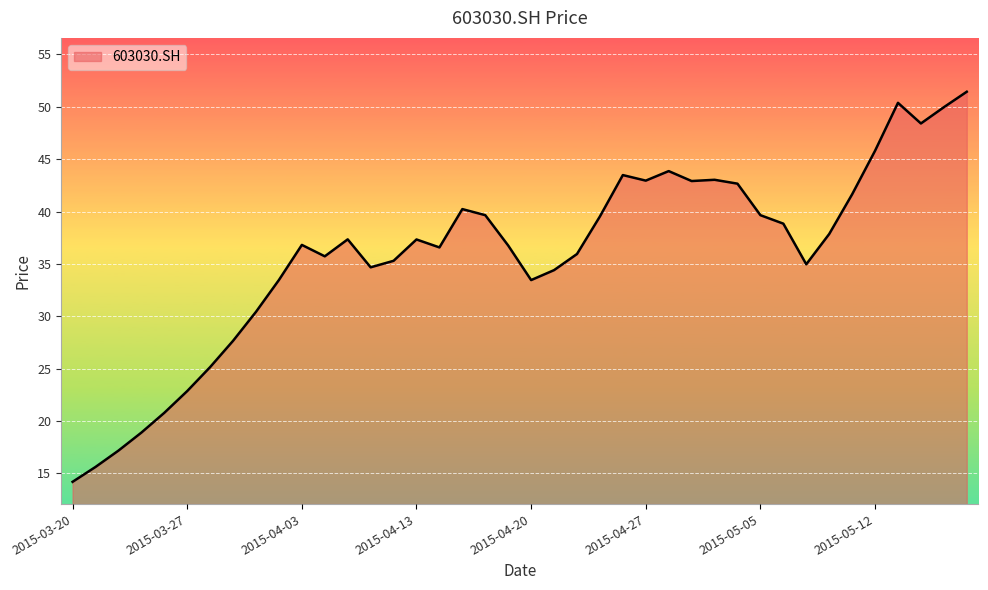

What is the greatest value displayed?

51.4